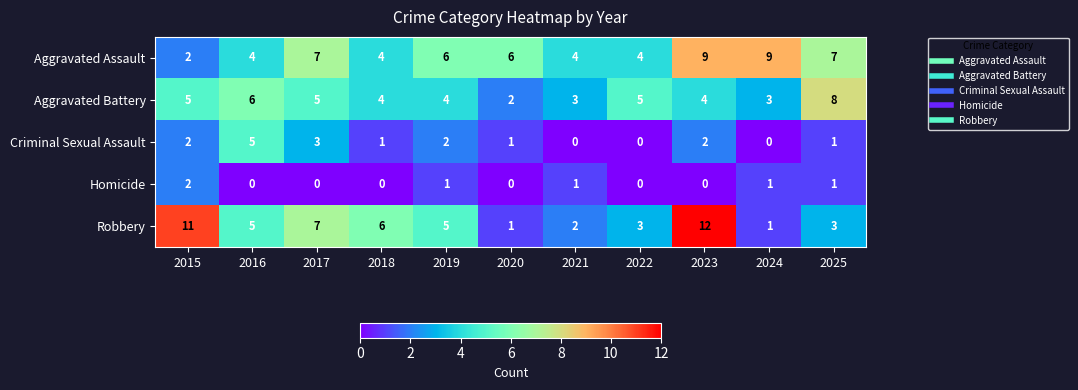

At which label does Robbery reach its peak?

2023